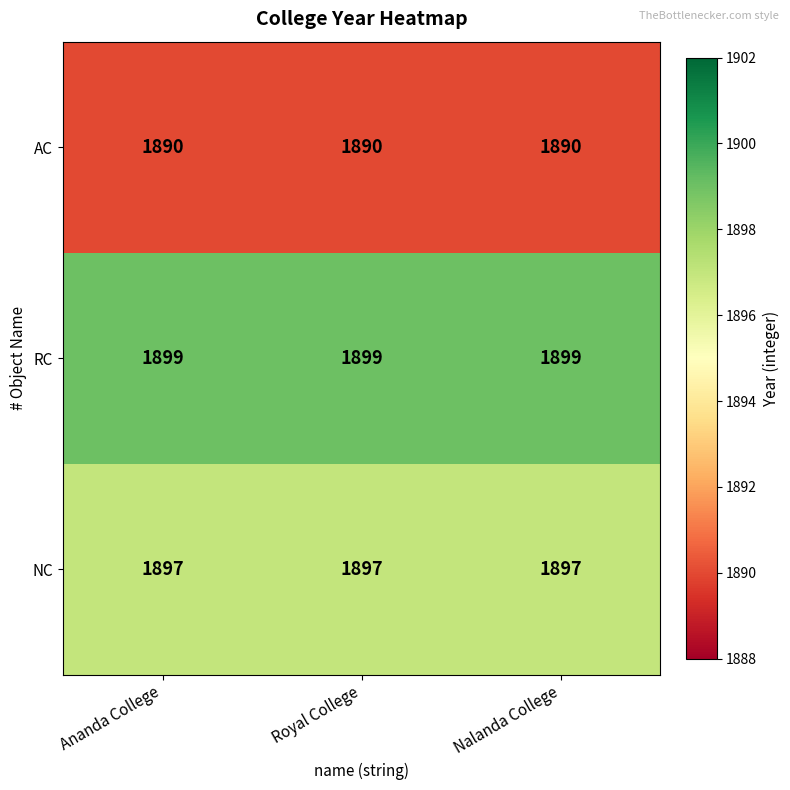

List the series in order of their peak value, highest first.

RC, NC, AC